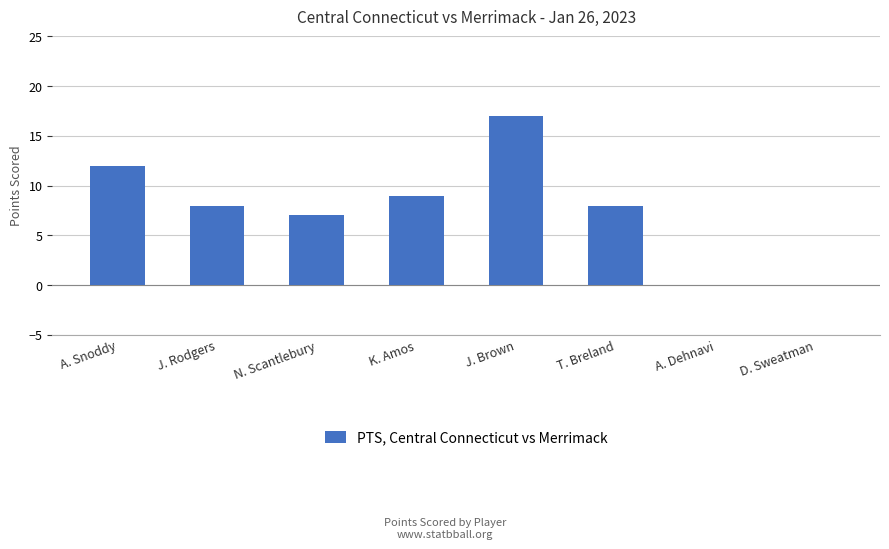

Is it true that the value at A. Snoddy is 12?

True